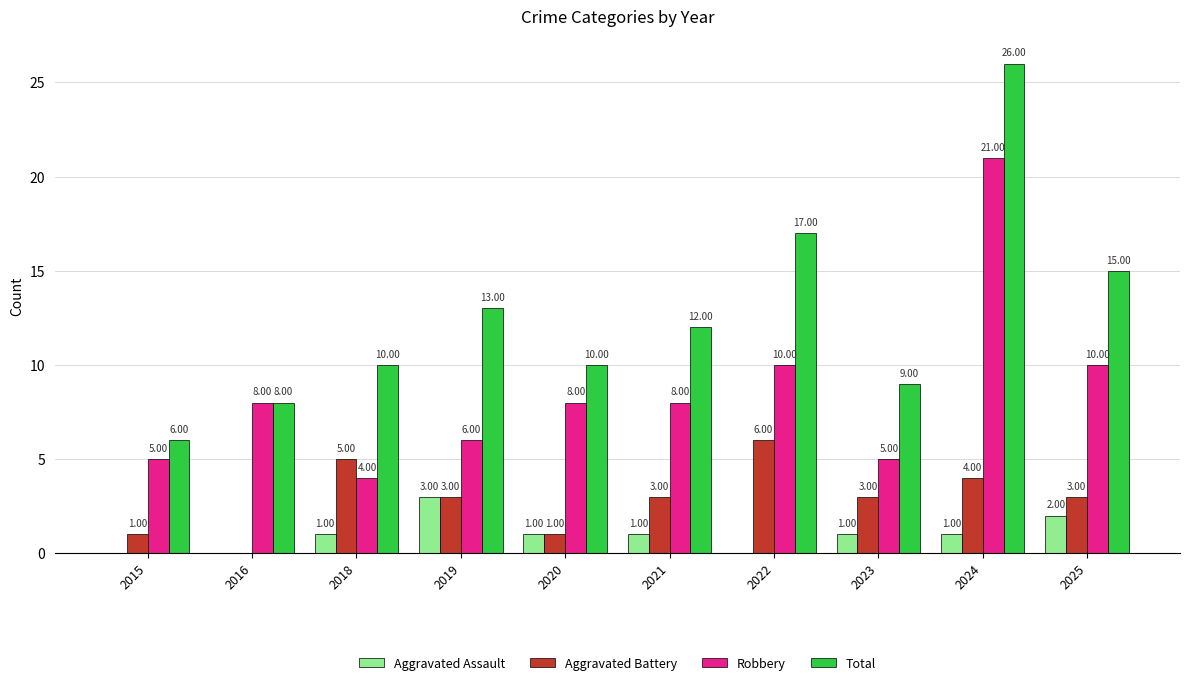

The Aggravated Battery series shows 1 at 2024. True or false?

False